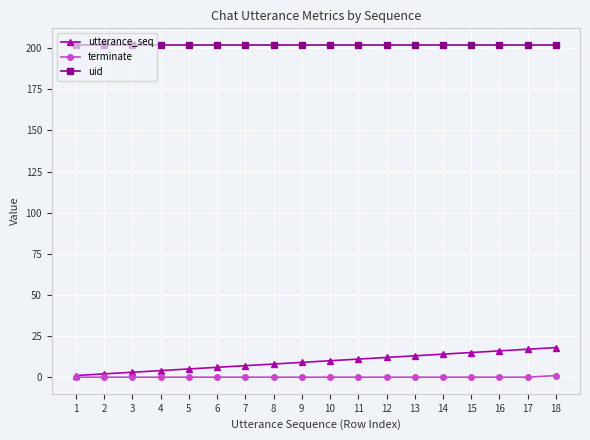

What is the value of the uid point at the 13th from the left?

202